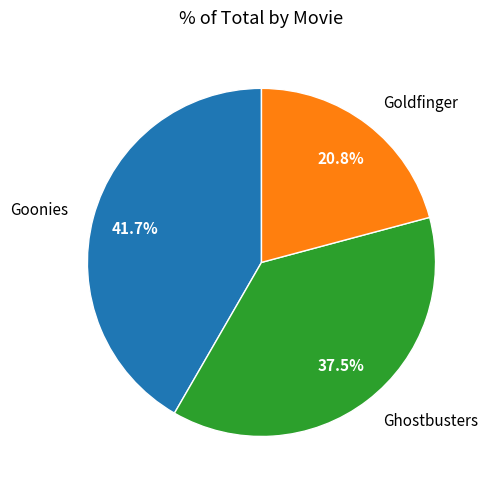

Which slice is the largest?

Goonies